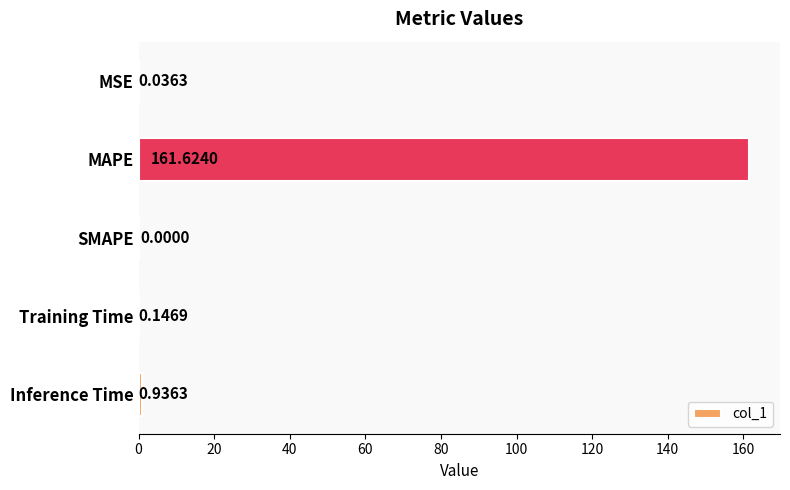

Where is the data nearest to the value 80?

Inference Time